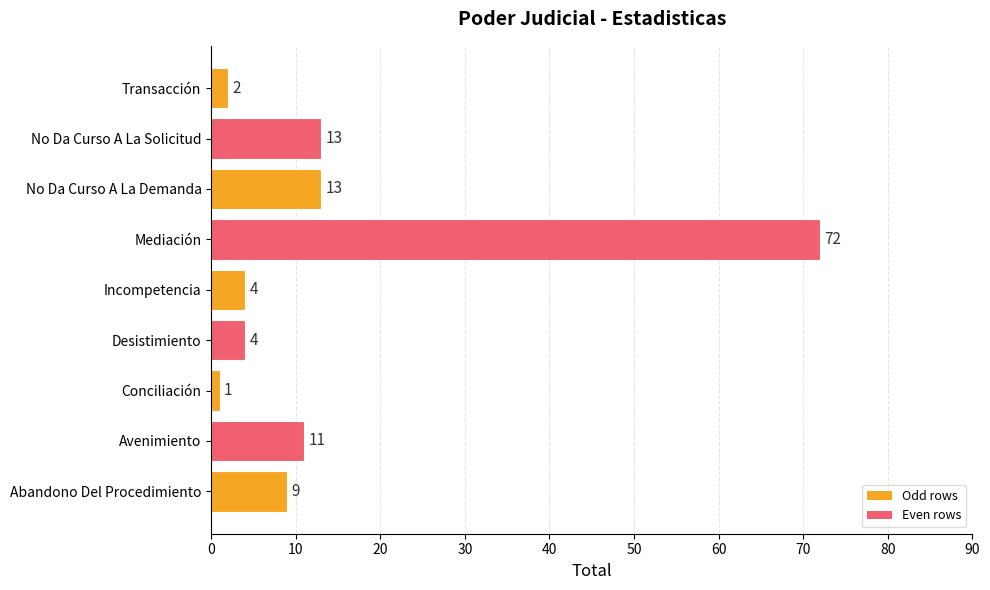

What is the sum of all values?

129